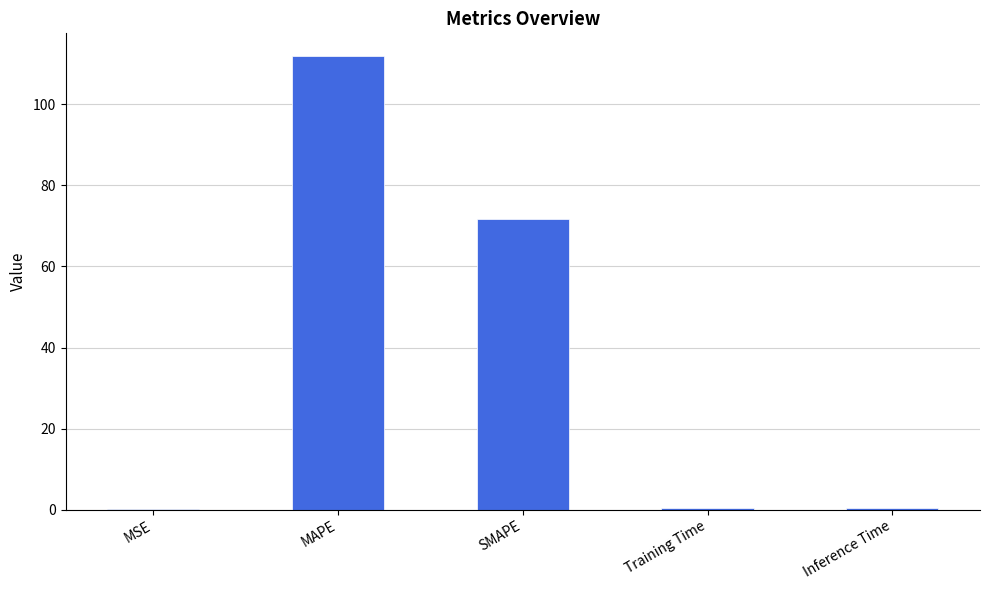

What is the maximum value shown in the chart?

111.9